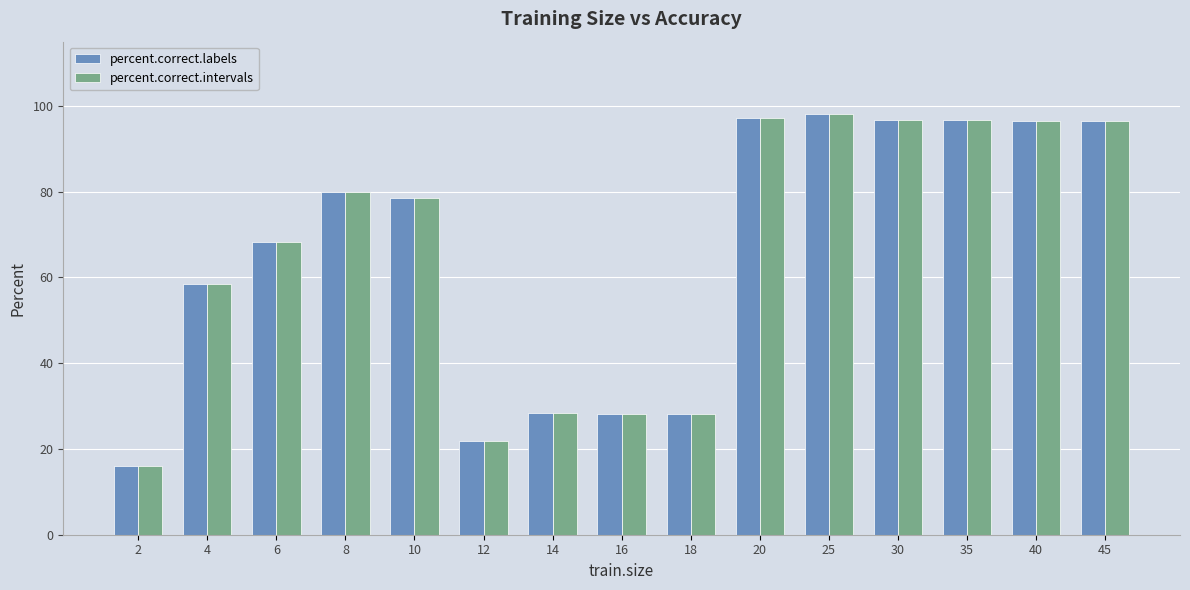

What is the average value of the percent.correct.intervals series?

66.0